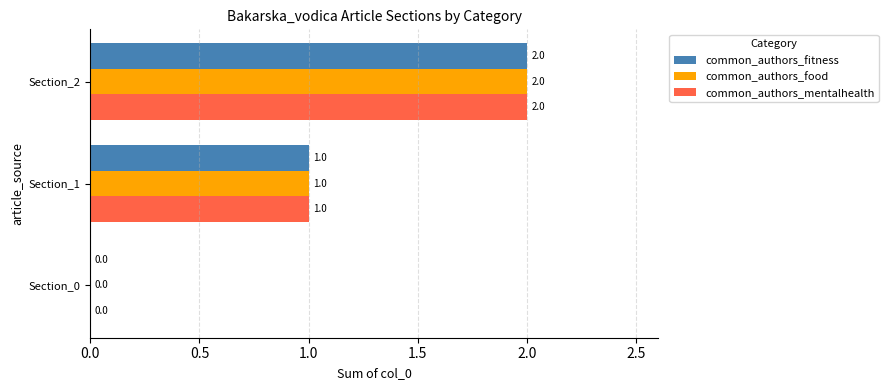

How many positive values does the common_authors_mentalhealth series have?

2